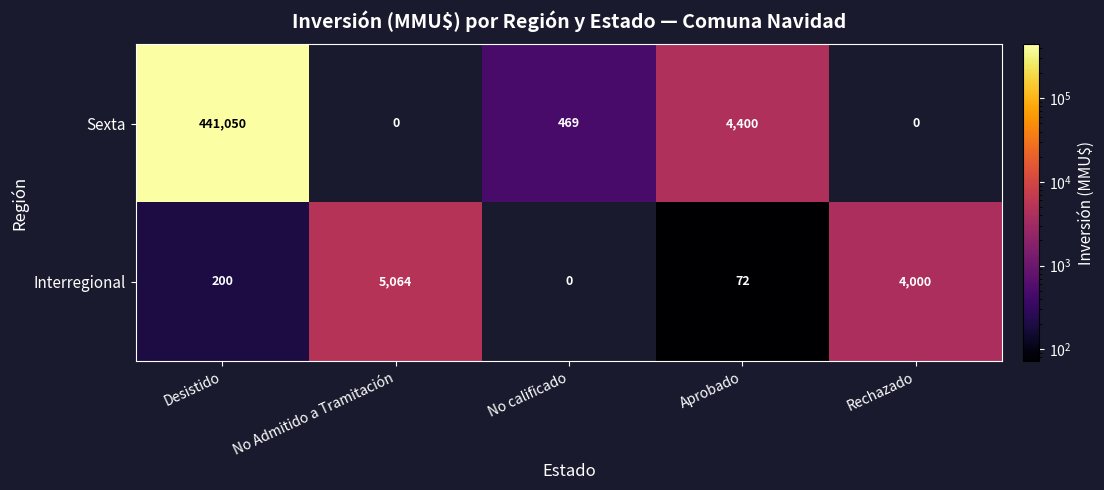

Is it true that Interregional equals 5064 at No Admitido a Tramitación?

True